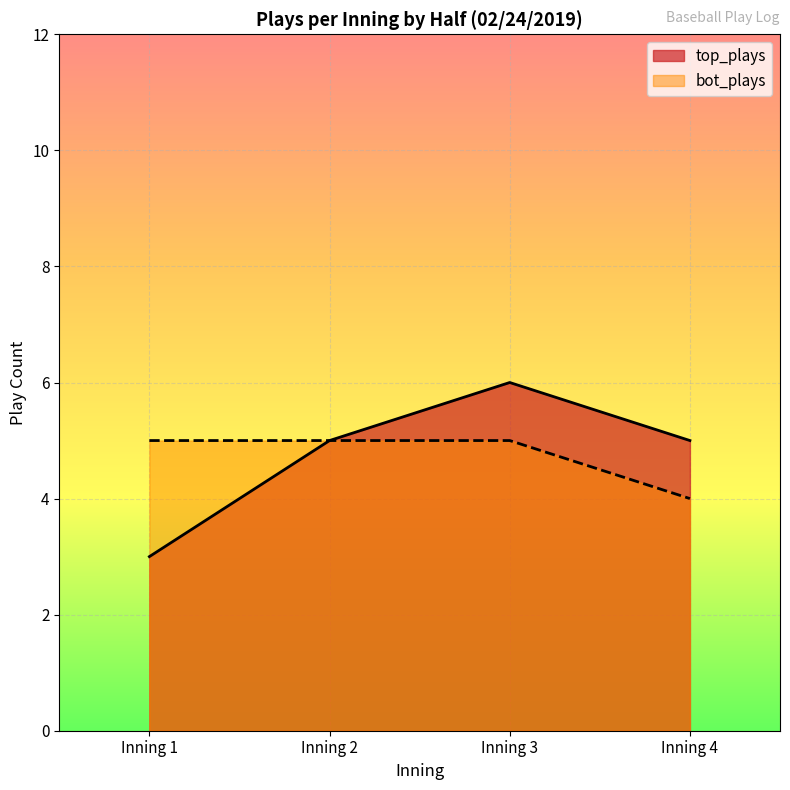

What is the difference between the maximum and second lowest values in the bot_plays series?

0